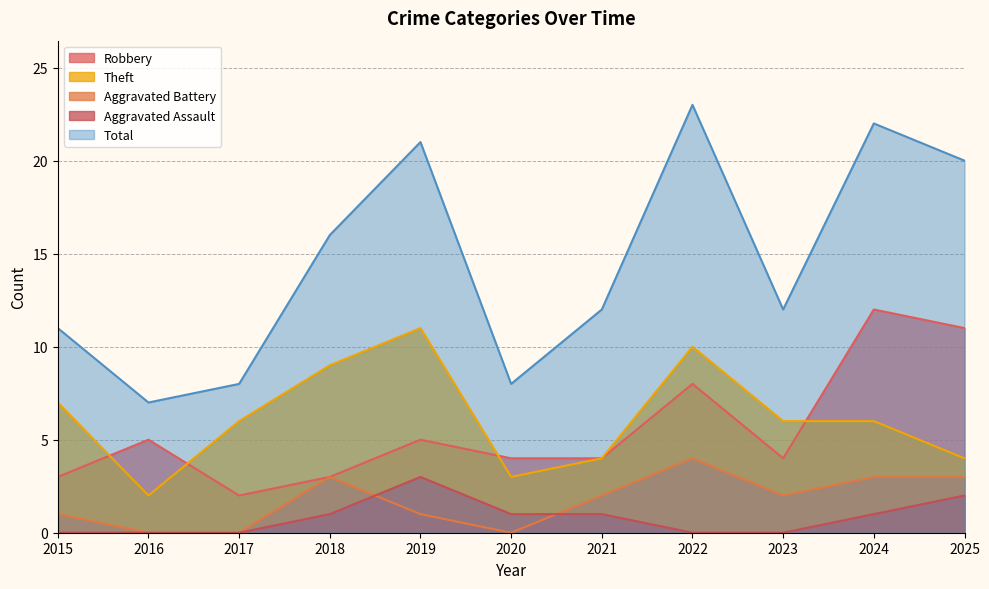

How many Theft values are between 4 and 9?

7